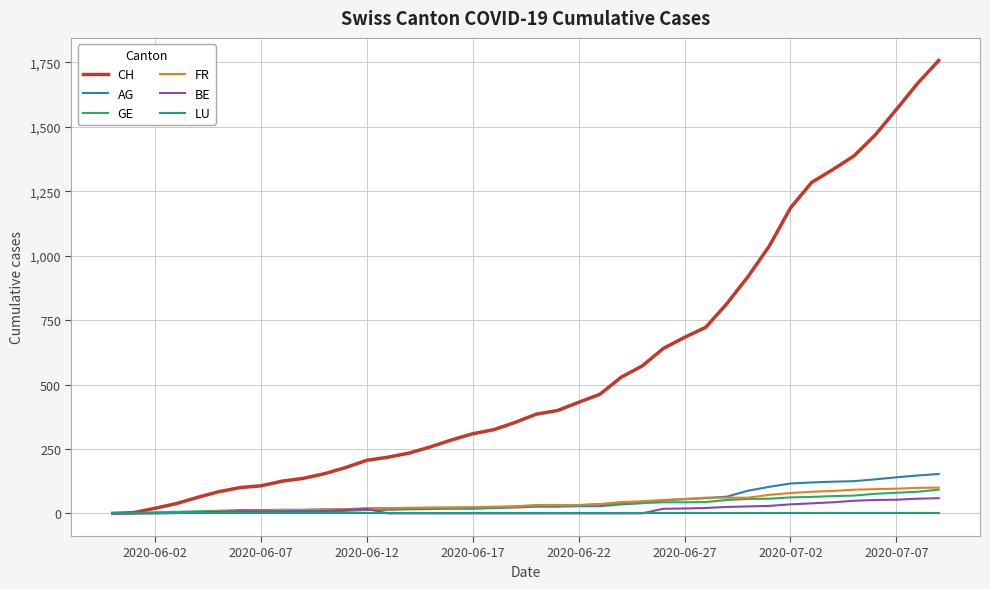

What is the highest value of the AG series?

153